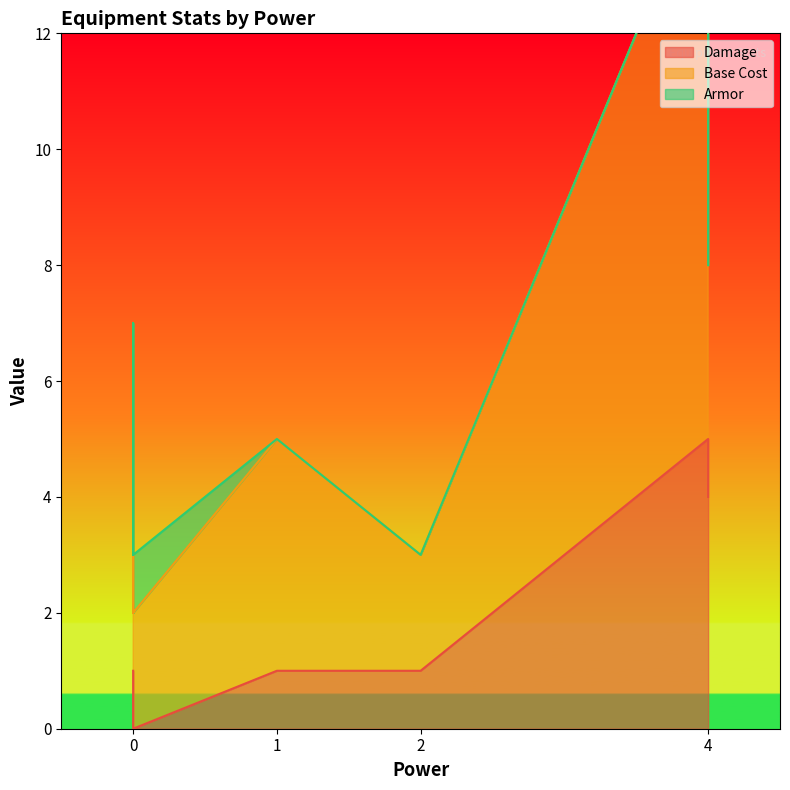

Count the Damage values in the range 0 to 1.

8